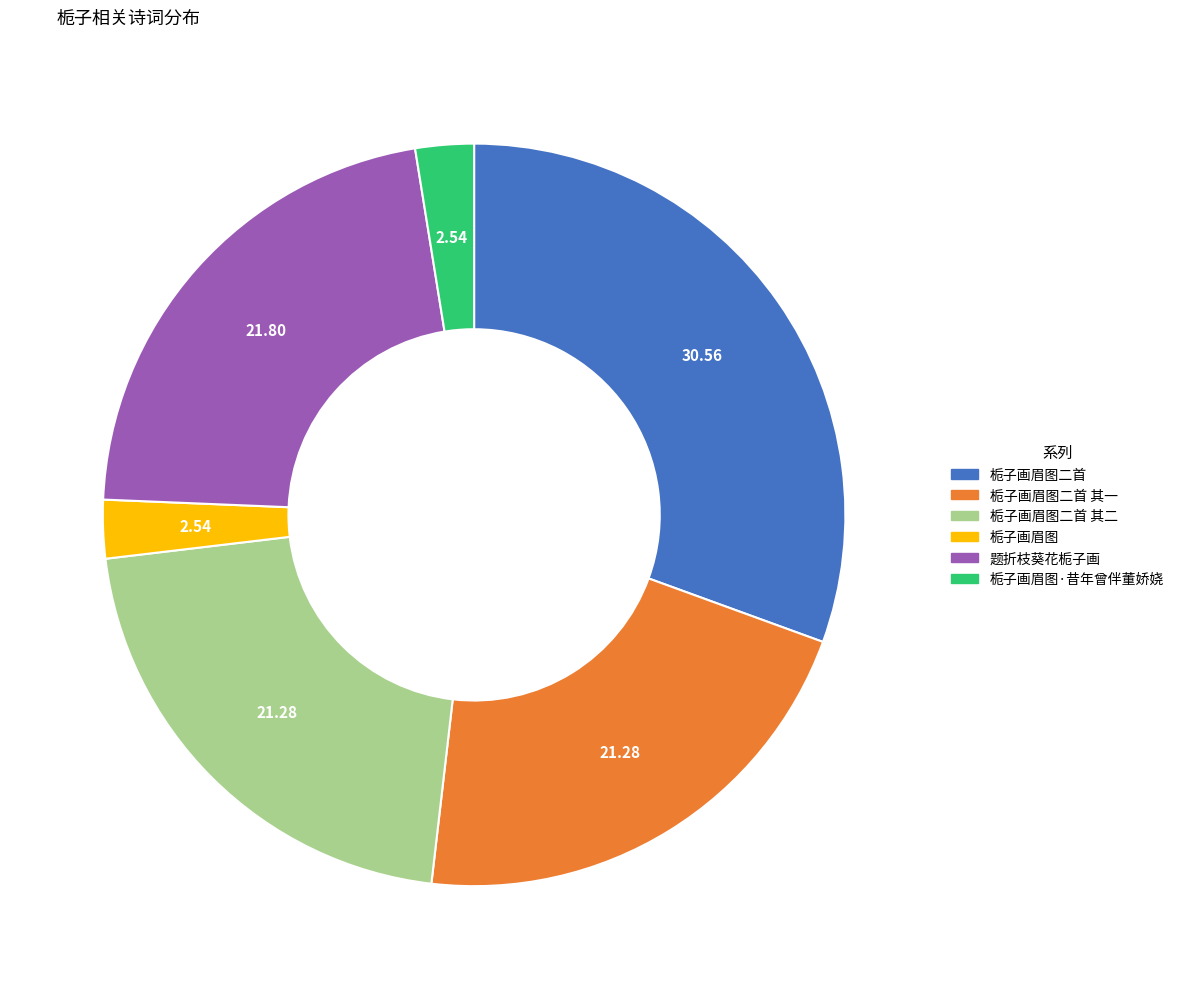

Which category has the biggest portion of the pie?

栀子画眉图二首